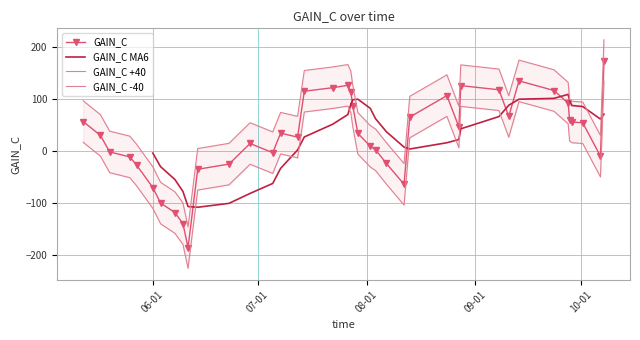

What is the maximum value shown in the chart?

174.2